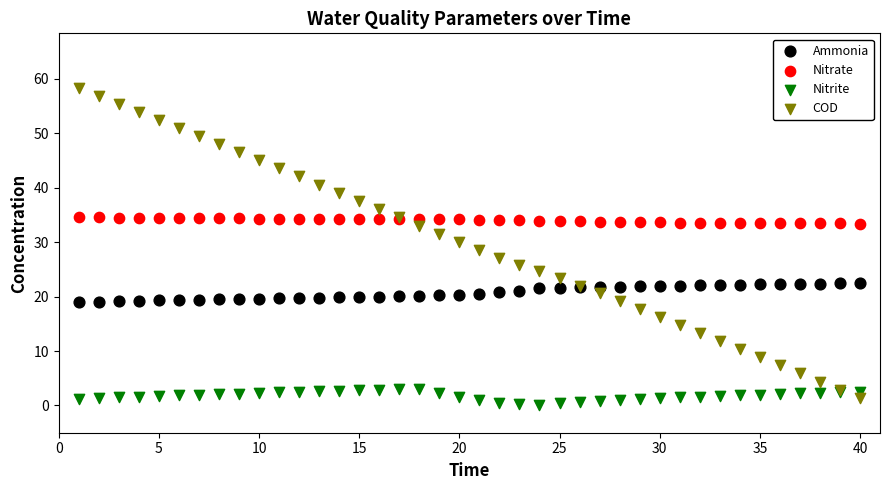

What are all the series names shown in the legend?

Ammonia, Nitrate, Nitrite, COD